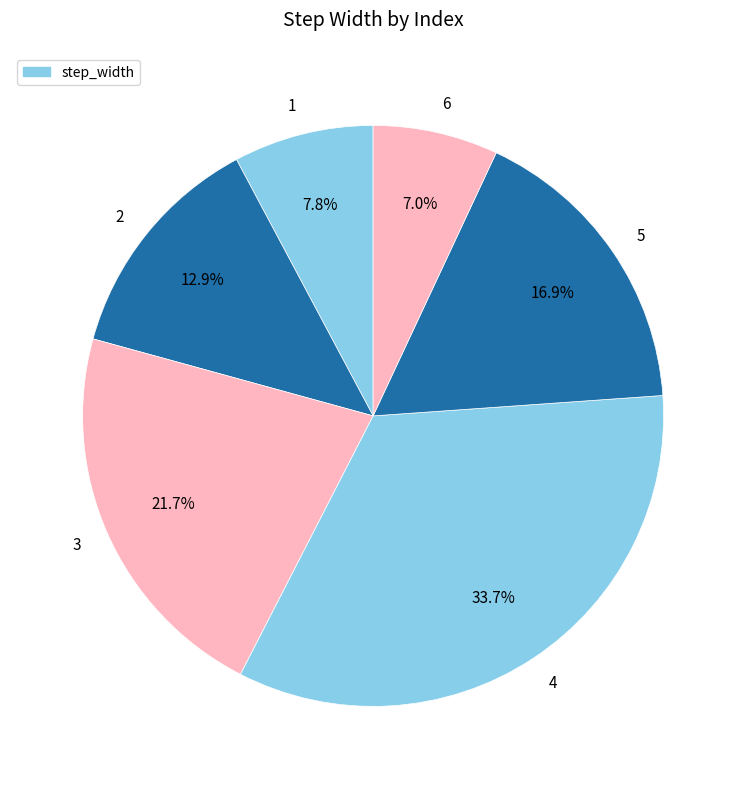

Which has a higher value, 1 or 5?

5